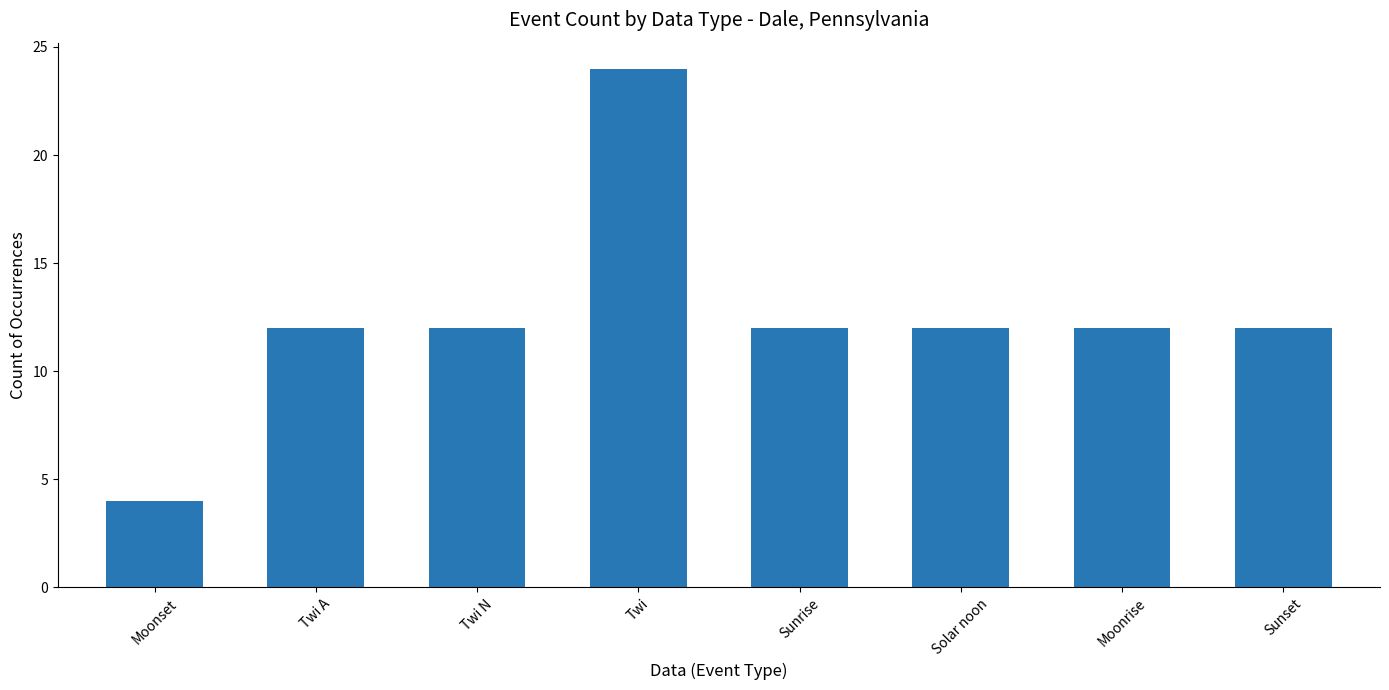

How many series are shown in this chart?

1